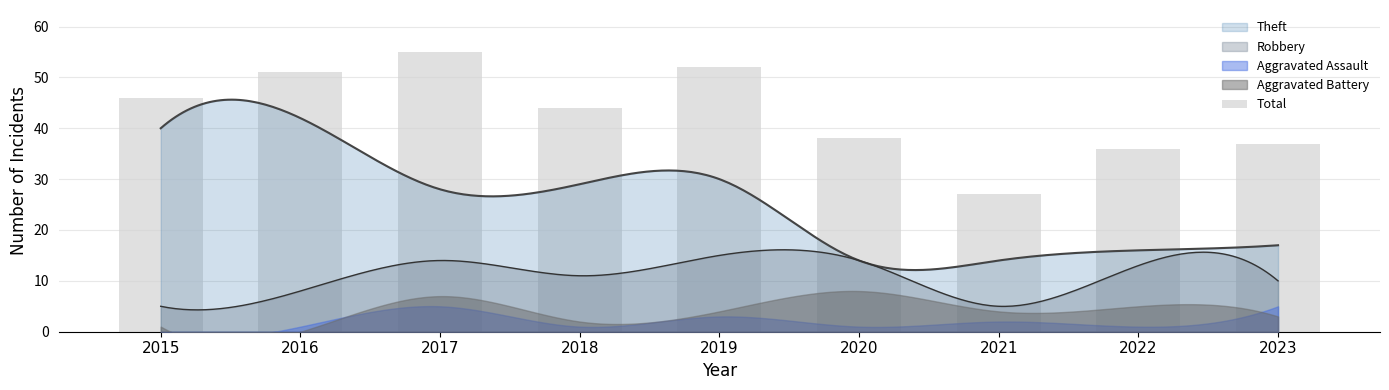

How many bars are there in total?

9